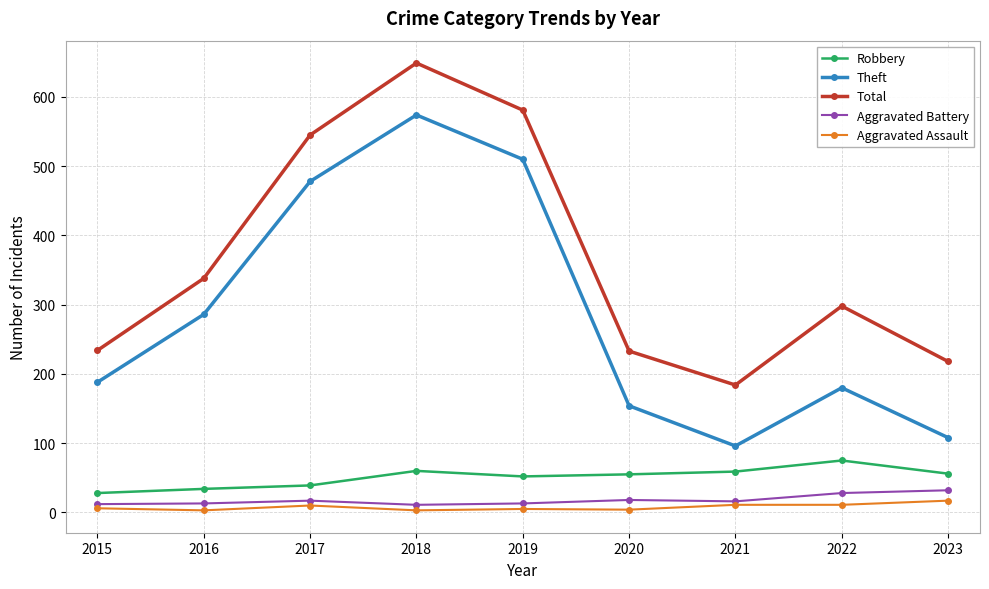

The value of Robbery at 2017 is 63. True or false?

False